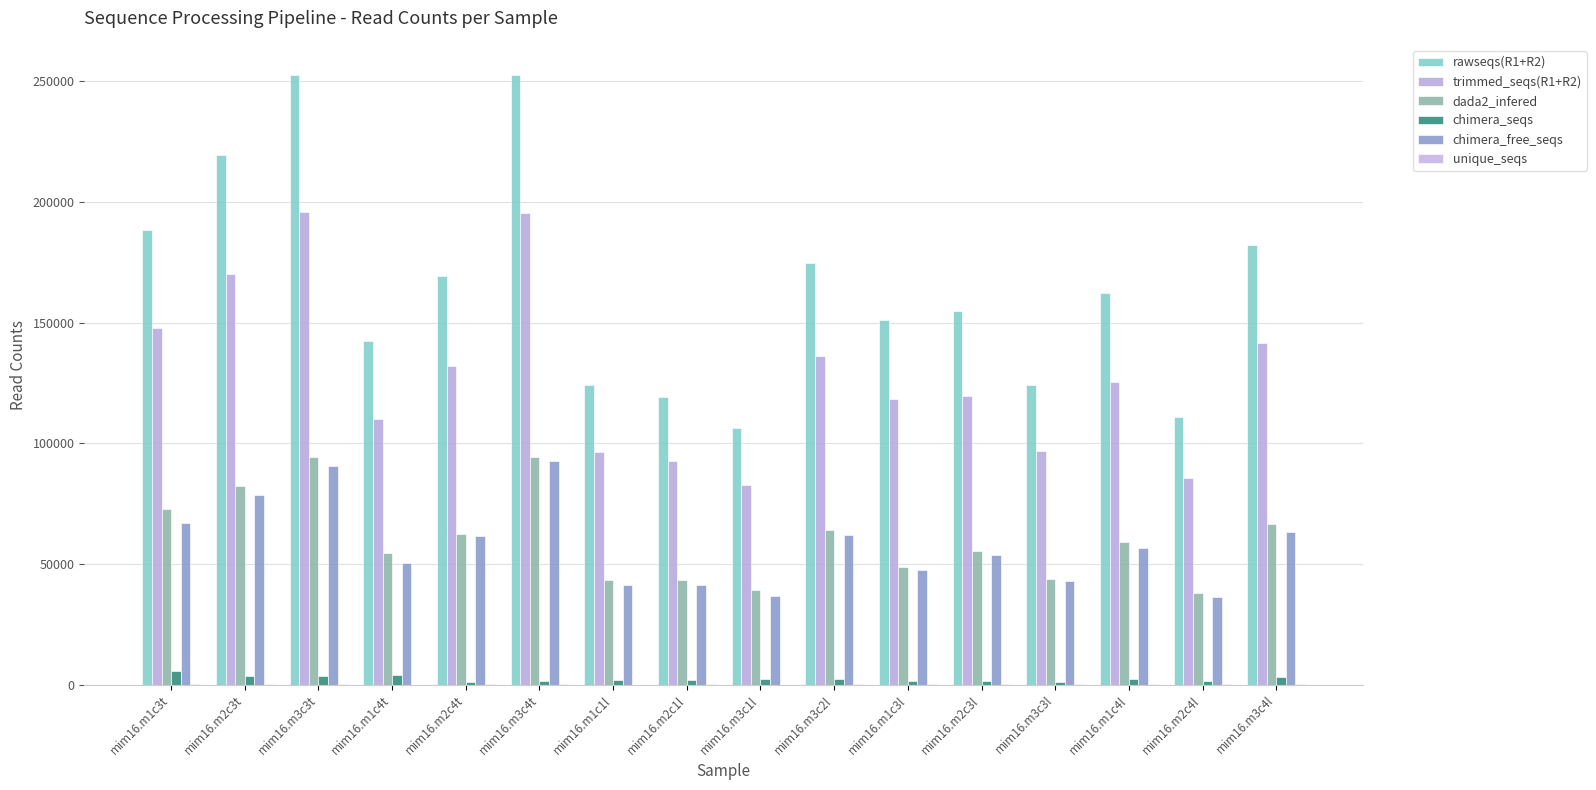

Is it true that chimera_free_seqs equals 92708 at mim16.m3c4t?

True